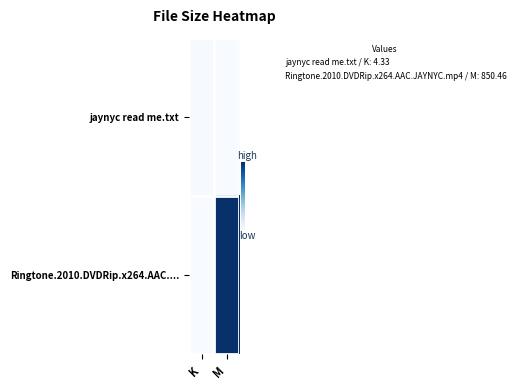

Reading left to right, transcribe all the data shown in this chart.

jaynyc read me.txt: K=4.3	M=0.0
Ringtone.2010.DVDRip.x264.AAC....: K=0.0	M=850.5